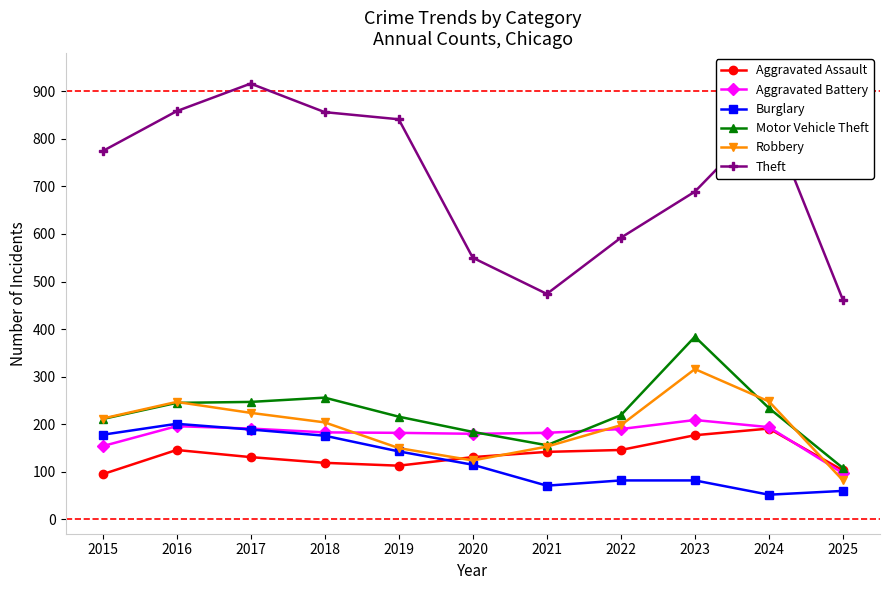

At which label does Aggravated Battery first exceed 183?

2016